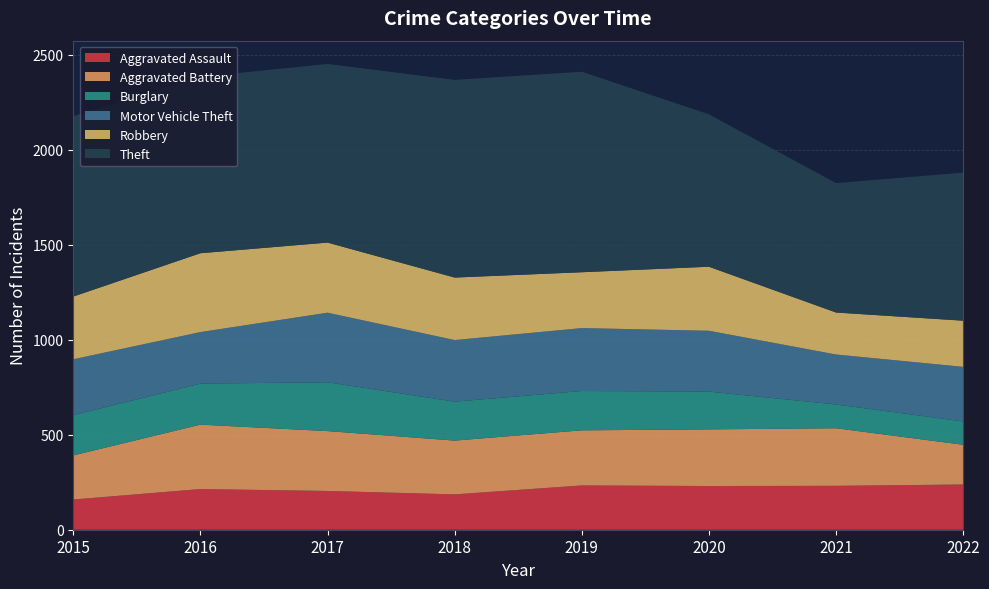

Reading left to right, extract all data points from this chart.

Aggravated Assault: 2015=159	2016=214	2017=204	2018=186	2019=233	2020=230	2021=231	2022=238
Aggravated Battery: 2015=232	2016=339	2017=315	2018=283	2019=290	2020=298	2021=303	2022=209
Burglary: 2015=212	2016=216	2017=257	2018=205	2019=207	2020=199	2021=125	2022=123
Motor Vehicle Theft: 2015=294	2016=271	2017=366	2018=324	2019=331	2020=320	2021=263	2022=287
Robbery: 2015=330	2016=415	2017=369	2018=329	2019=294	2020=337	2021=221	2022=243
Theft: 2015=949	2016=928	2017=940	2018=1040	2019=1055	2020=802	2021=681	2022=779